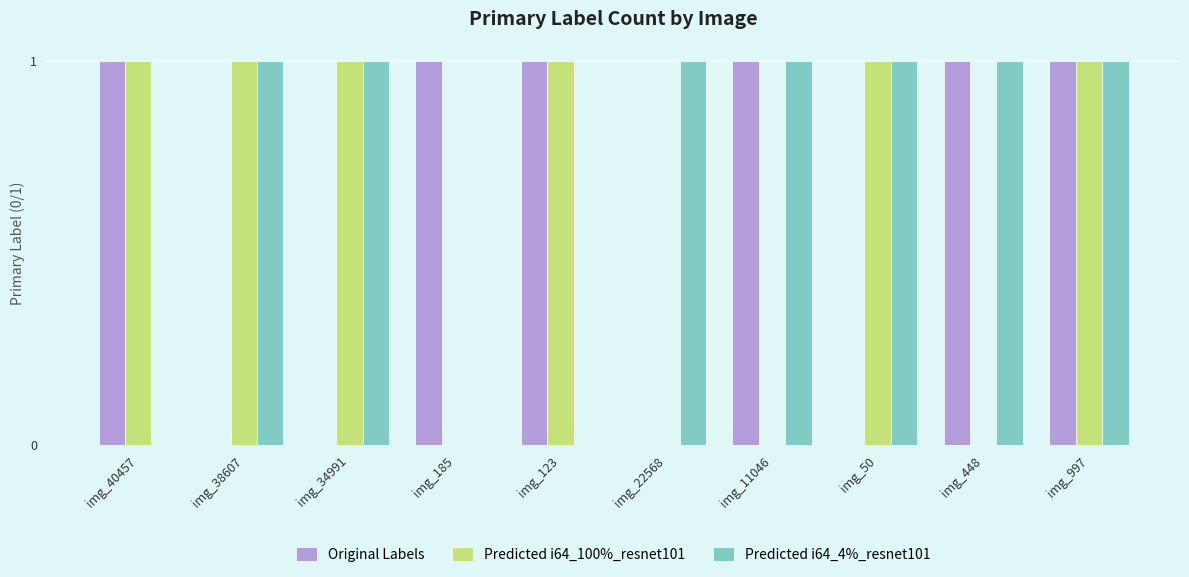

Reading left to right, extract all data points from this chart.

Original Labels: img_40457=1	img_38607=0	img_34991=0	img_185=1	img_123=1	img_22568=0	img_11046=1	img_50=0	img_448=1	img_997=1
Predicted i64_100%_resnet101: img_40457=1	img_38607=1	img_34991=1	img_185=0	img_123=1	img_22568=0	img_11046=0	img_50=1	img_448=0	img_997=1
Predicted i64_4%_resnet101: img_40457=0	img_38607=1	img_34991=1	img_185=0	img_123=0	img_22568=1	img_11046=1	img_50=1	img_448=1	img_997=1